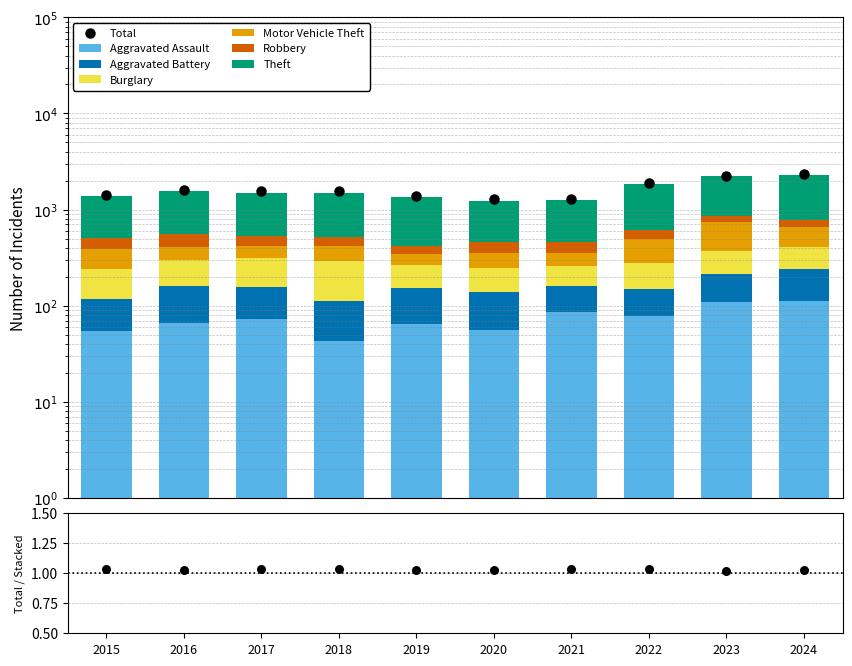

Which series has the widest spread of Y values?

Theft